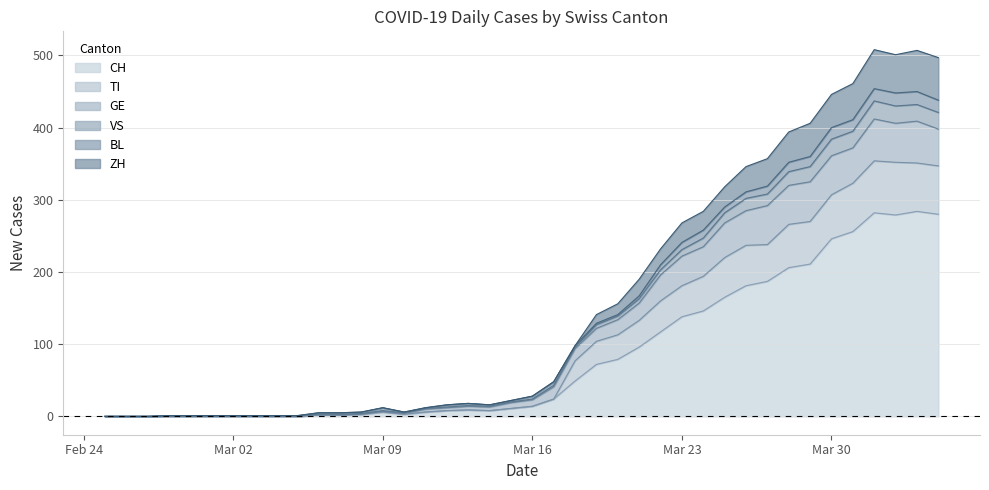

What is the maximum value for CH?

284